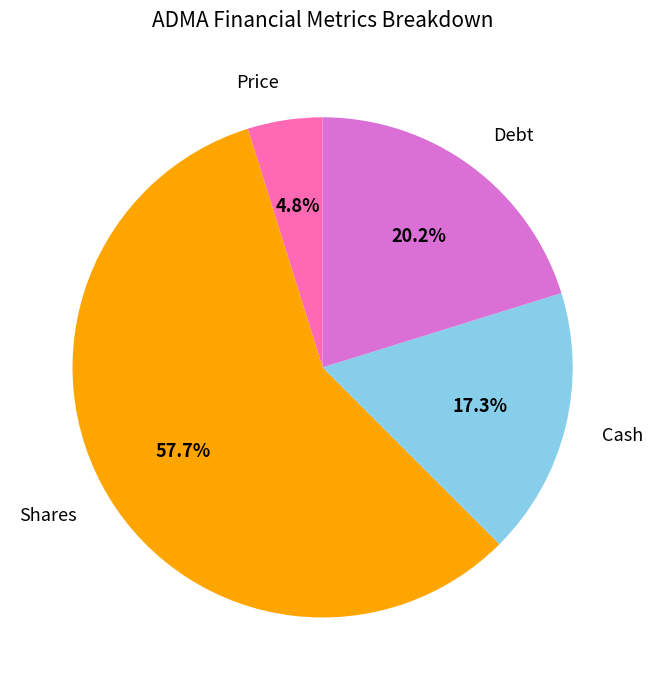

Does any single category account for the majority?

Yes